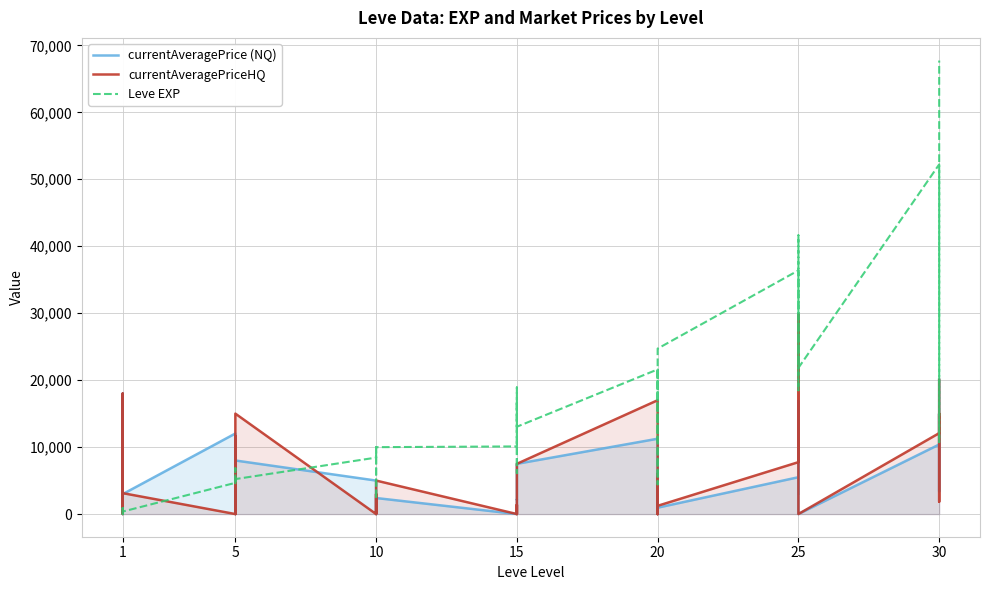

What are all the series names shown in the legend?

currentAveragePrice (NQ), currentAveragePriceHQ, Leve EXP